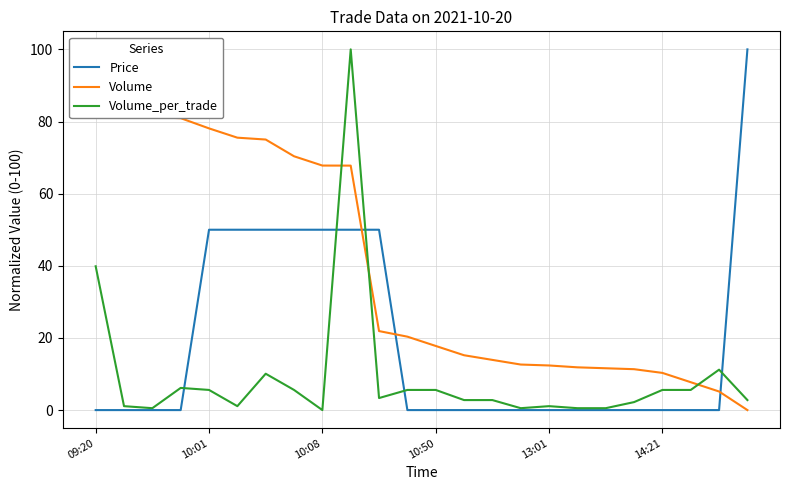

The Volume series shows 67.3 at 23. True or false?

False